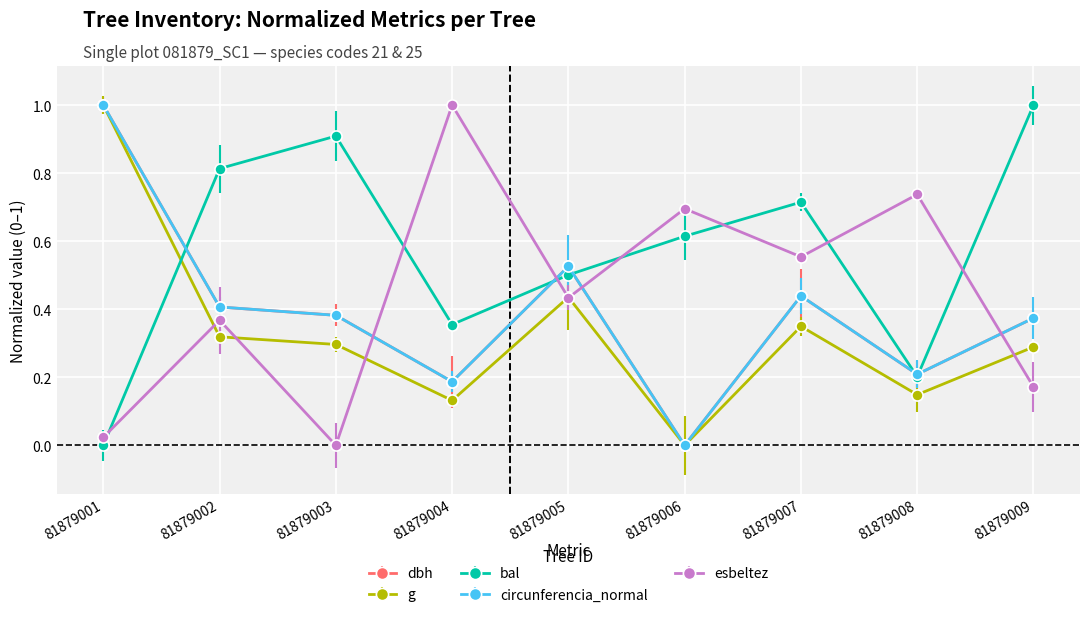

Which series has the largest total across all categories?

bal